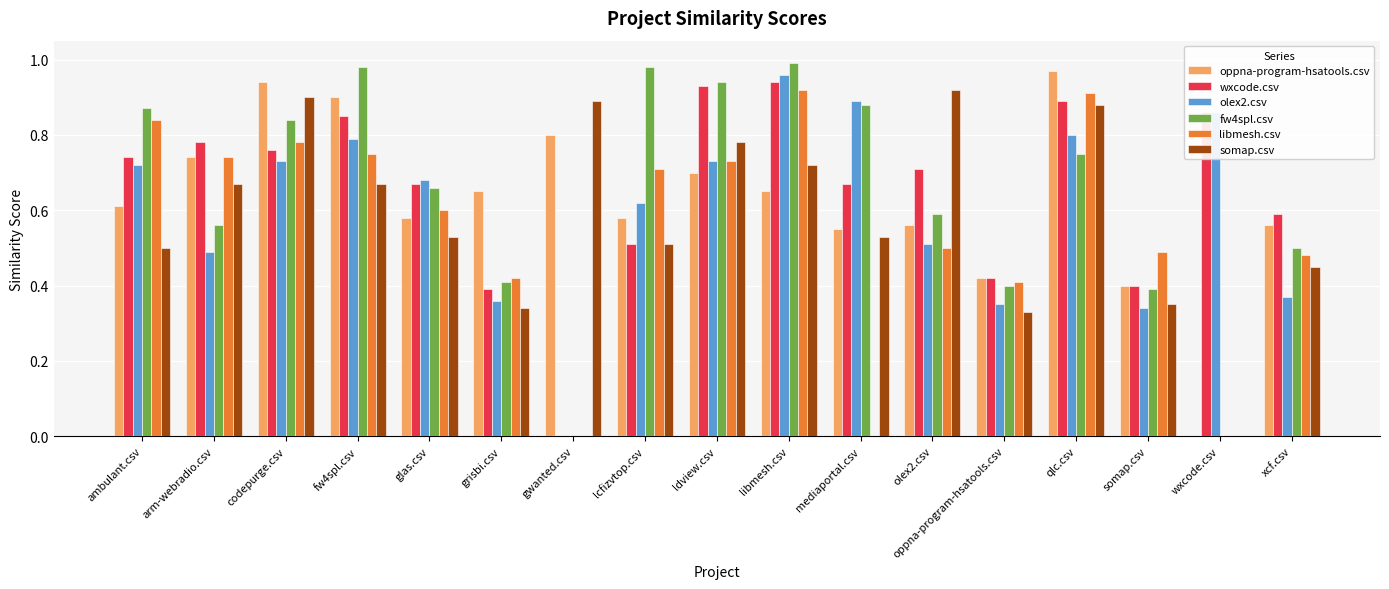

At which category does the chart reach its peak across all series?

libmesh.csv